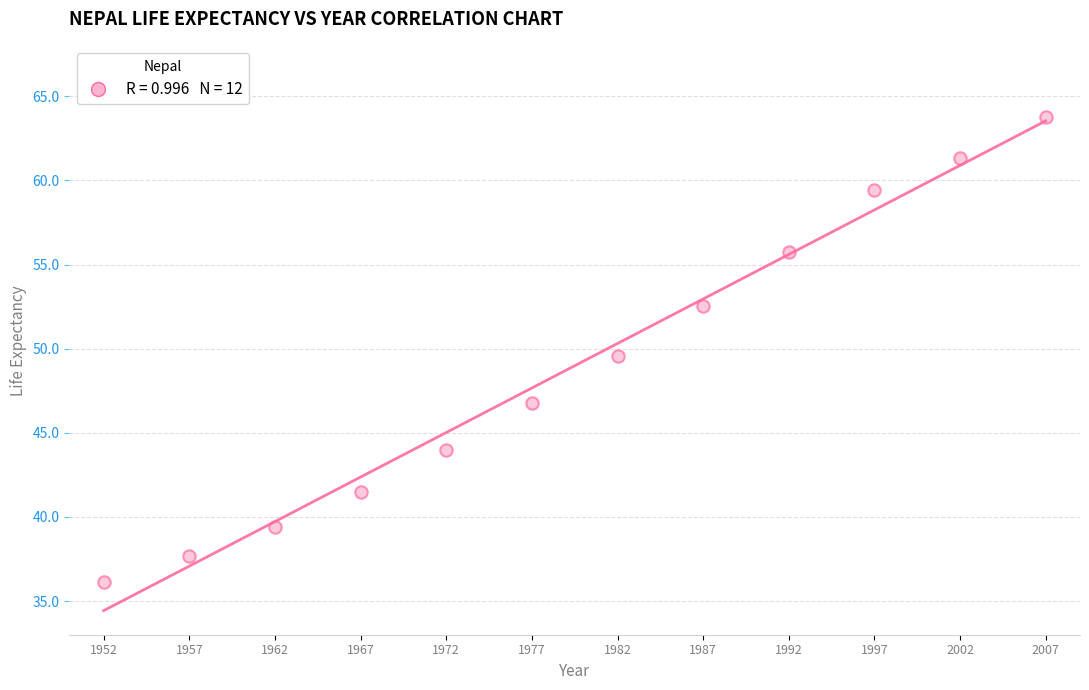

What Y value in the scatter plot is closest to 49?

49.6